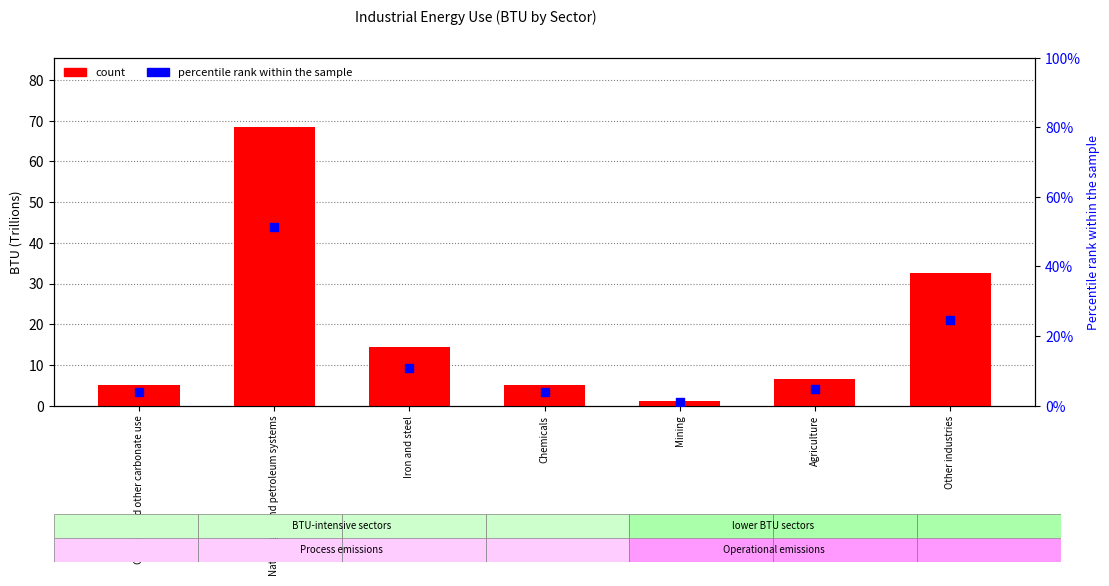

Which series has the largest total across all categories?

count